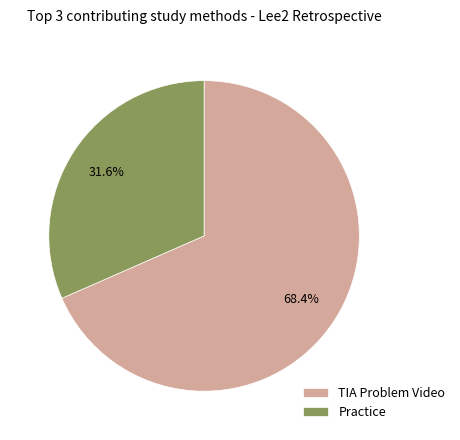

Combined, do Practice and TIA Problem Video account for over 50%?

Yes